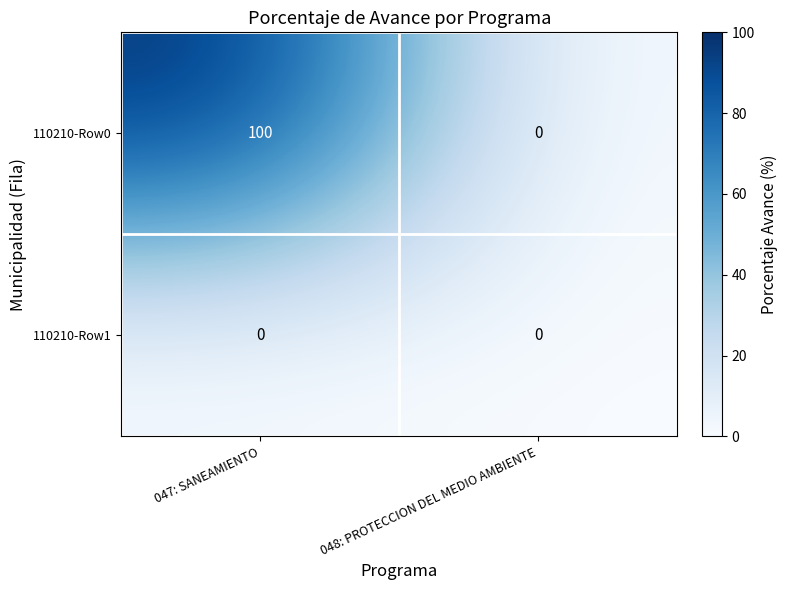

List the series in order of their overall mean, lowest first.

110210-Row1, 110210-Row0